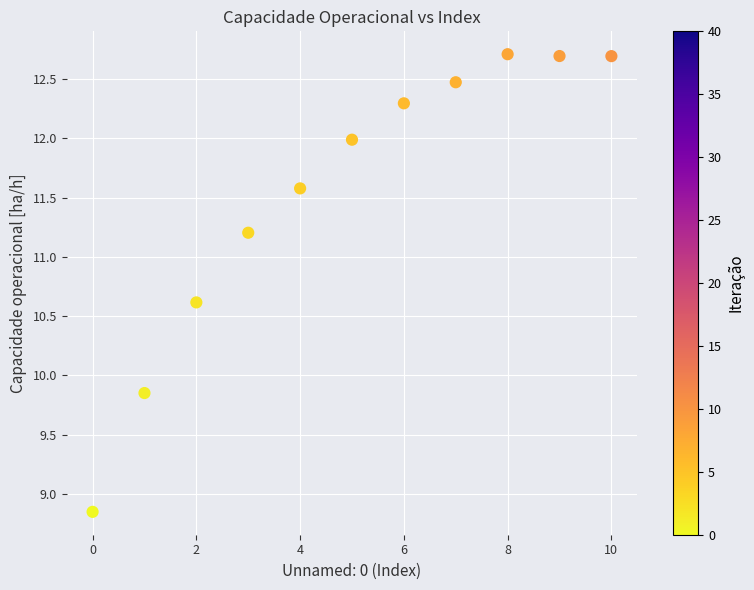

What is the range of Y values (max minus min)?

3.9